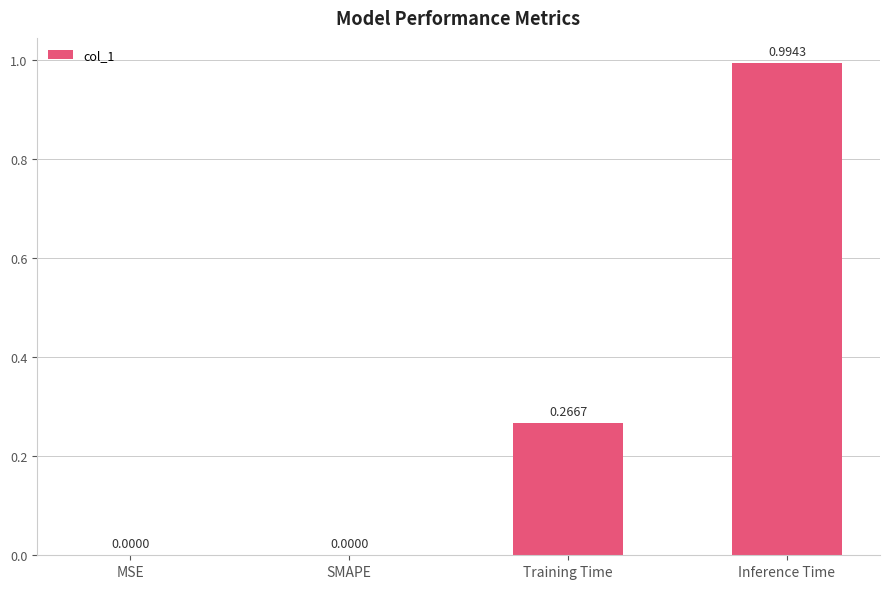

Which category has the highest value across all series?

Inference Time